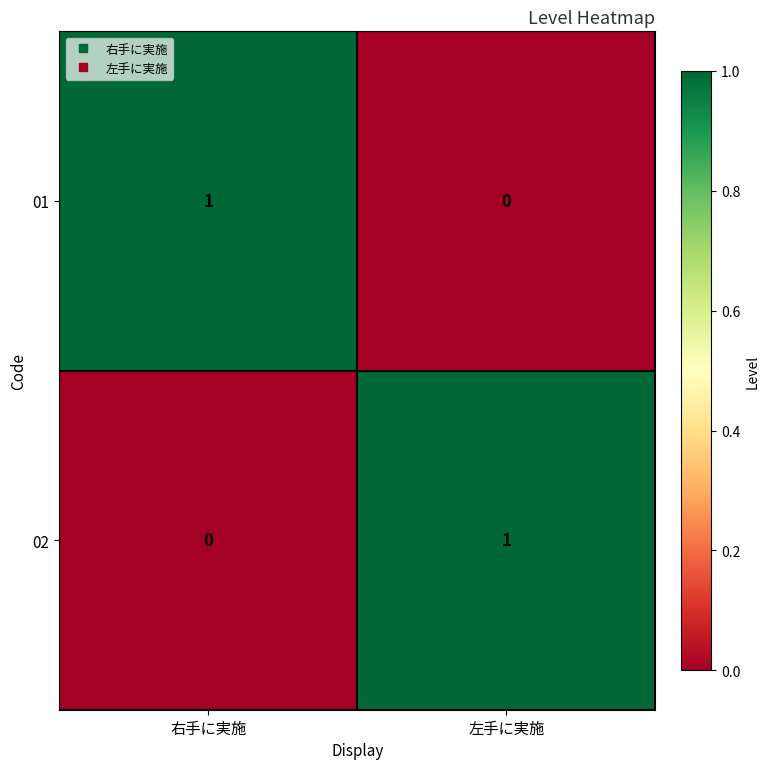

Reading right to left, what are all the values shown in this chart?

01: 左手に実施=0	右手に実施=1
02: 左手に実施=1	右手に実施=0